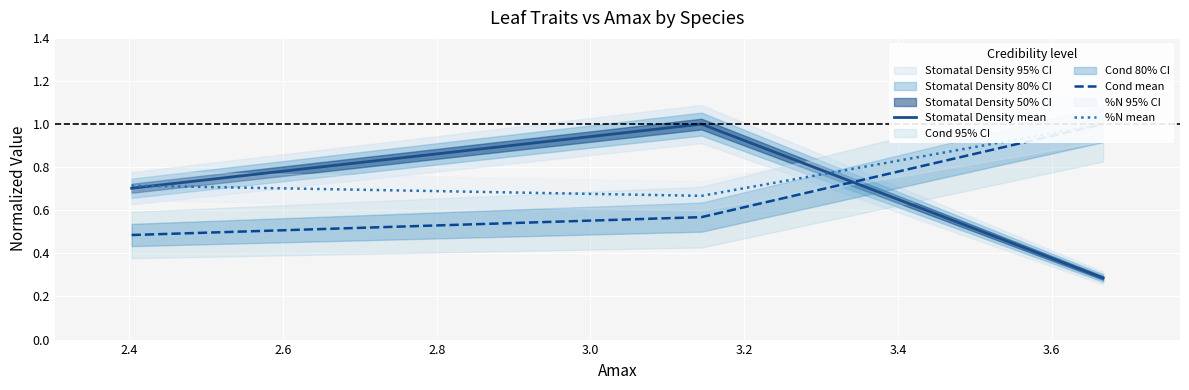

Is this an area chart (filled region under the line)?

No